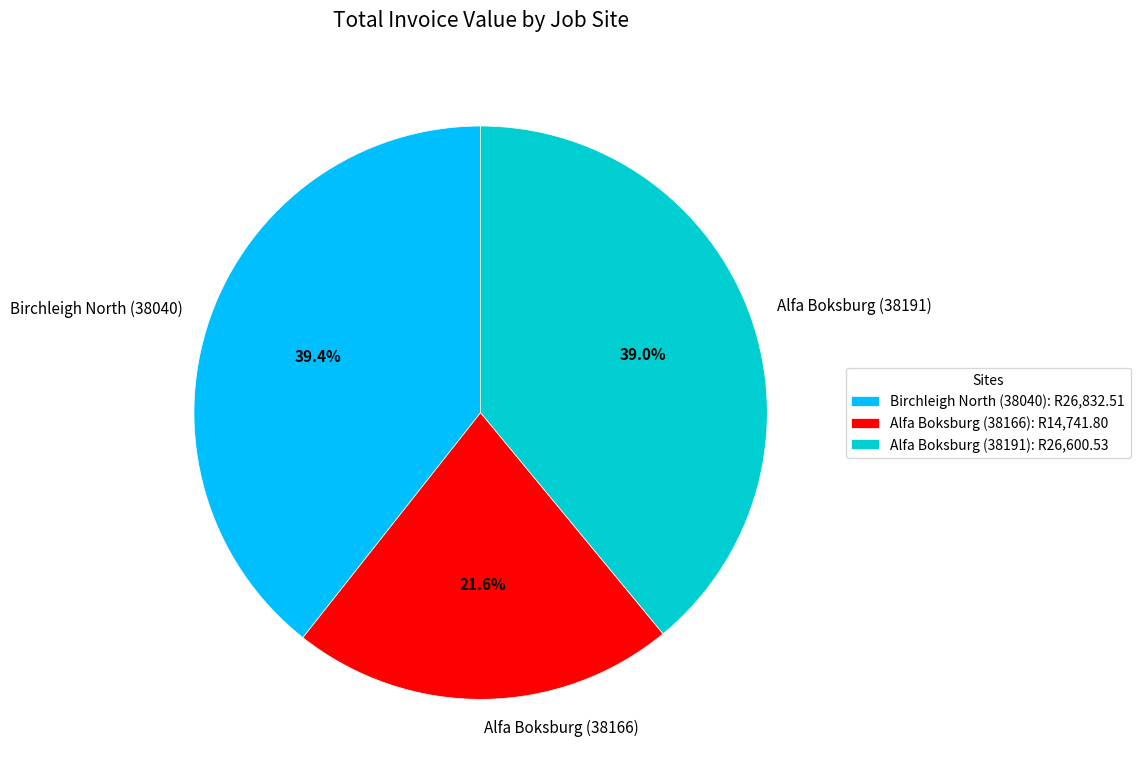

Which slice is the smallest?

Alfa Boksburg (38166)